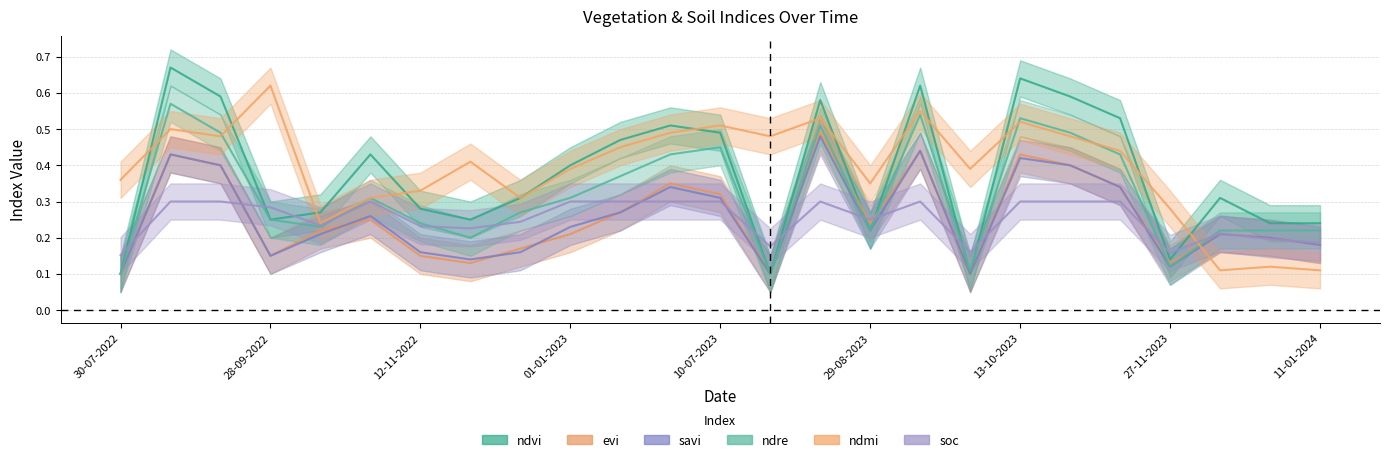

What are all the series names shown in the legend?

ndvi, evi, savi, ndre, ndmi, soc